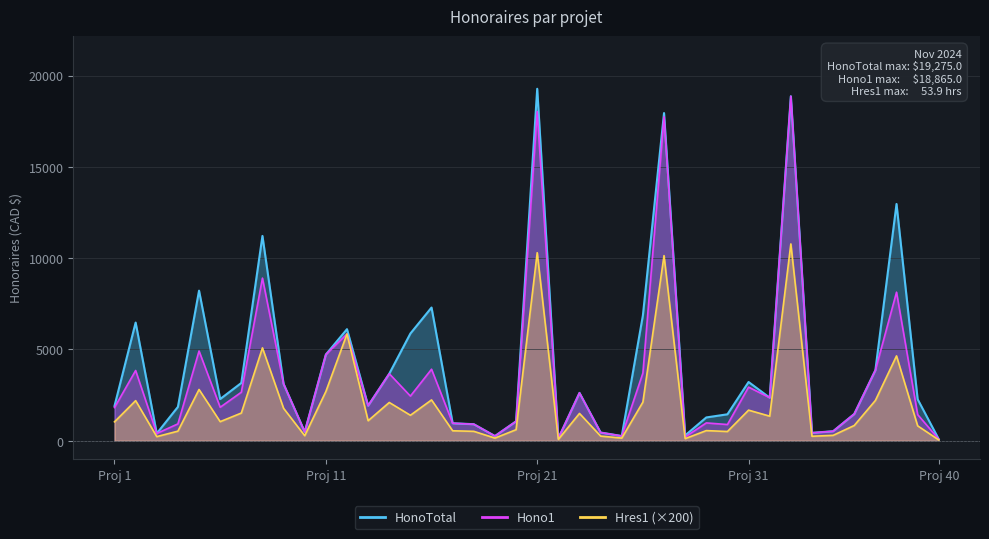

What are all the series names shown in the legend?

HonoTotal, Hono1, Hres1